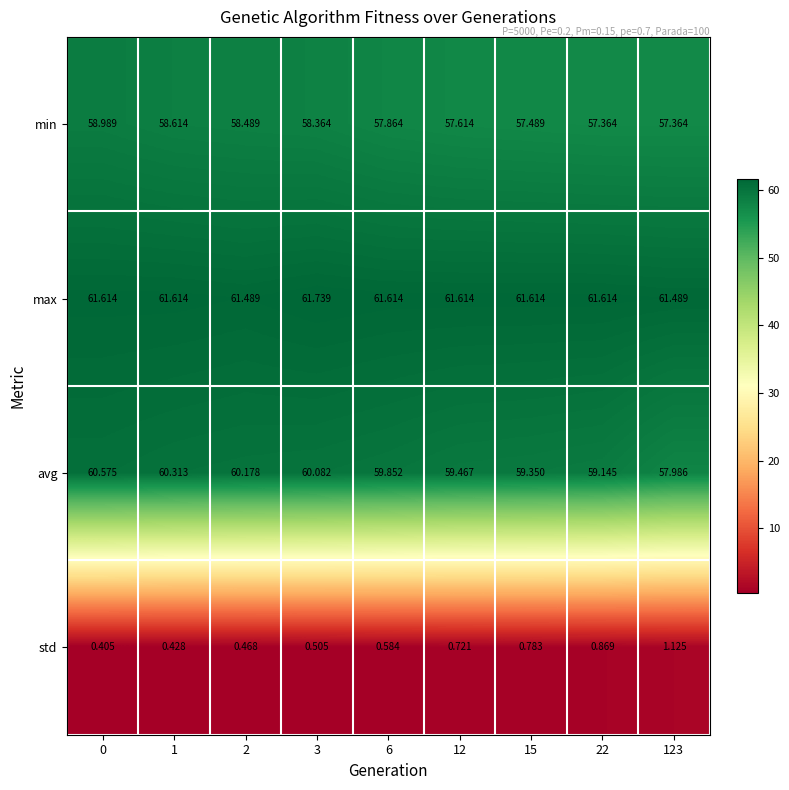

Which series has the largest range (max minus min)?

avg